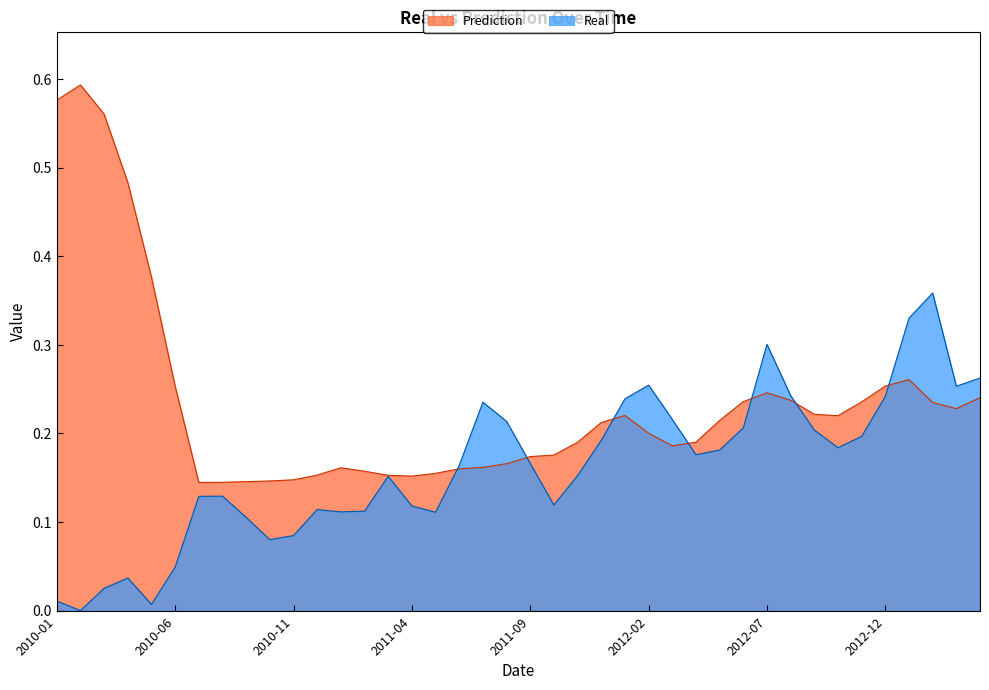

What is the sum of all Real values?

6.5